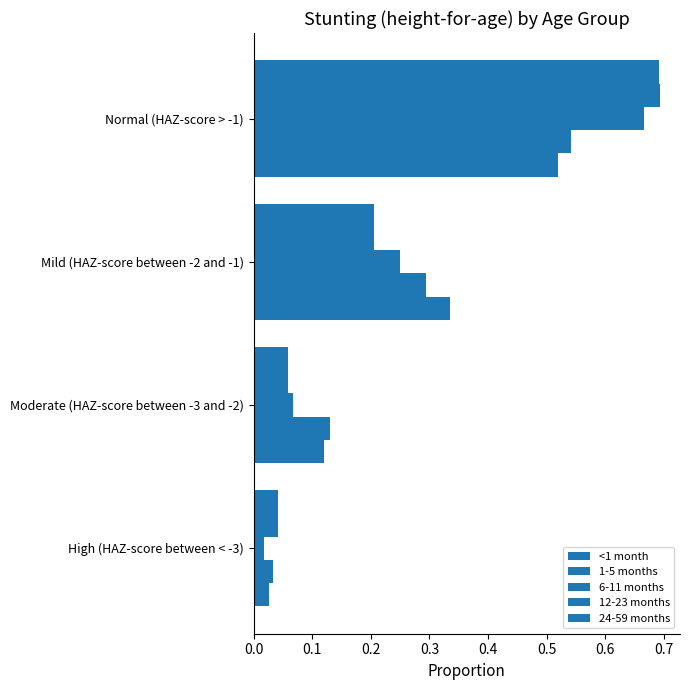

Count the number of data series in this chart.

5